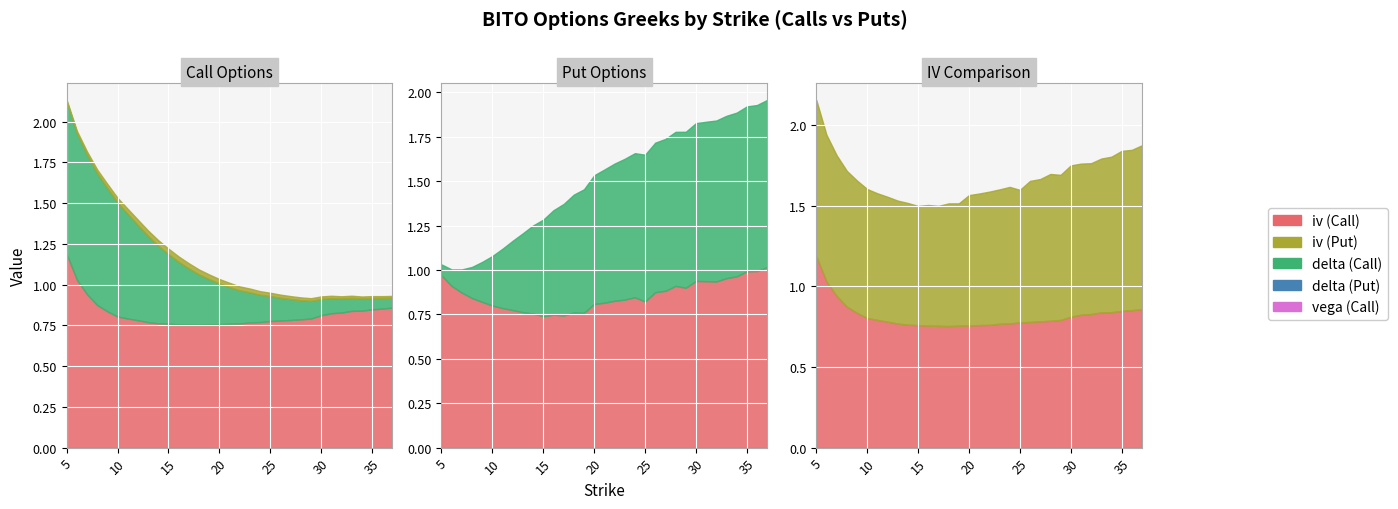

Count the number of data series in this chart.

5